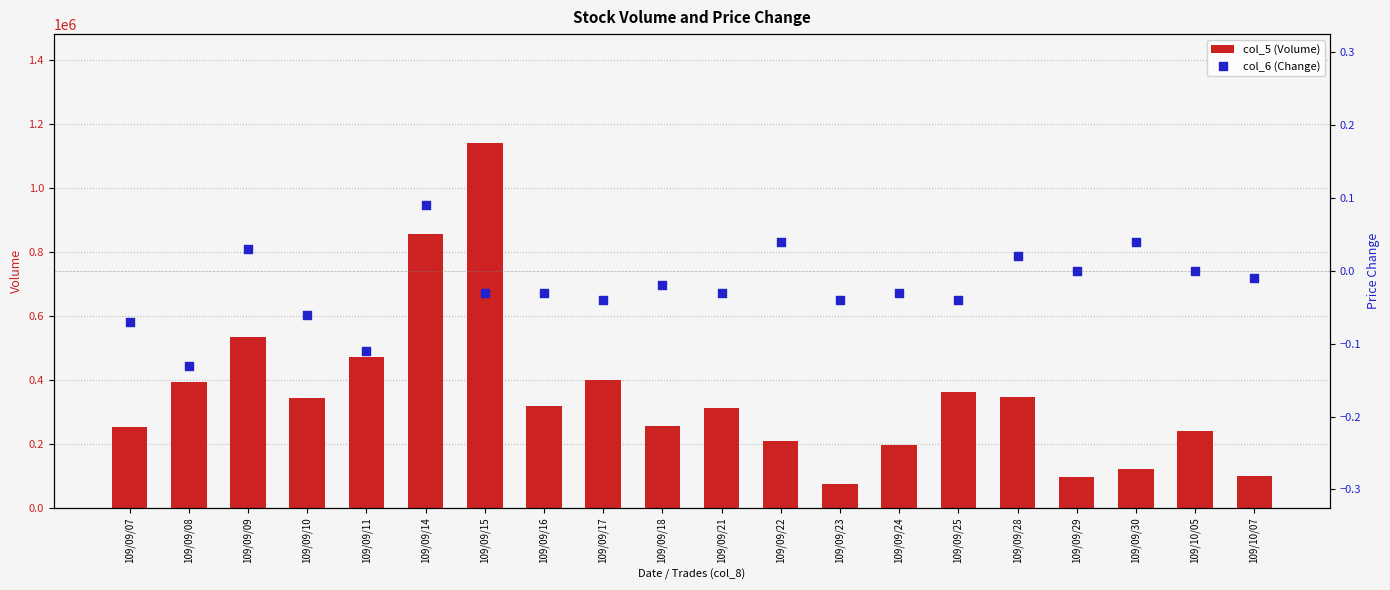

What is the total value across all series at 109/09/17?

400000.0